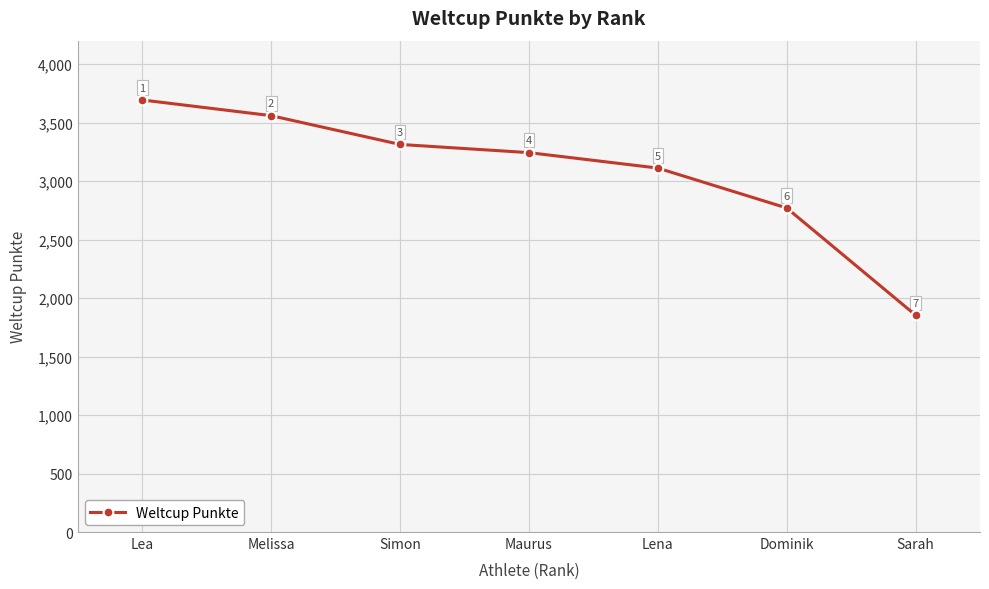

How many values are below 3243?

3